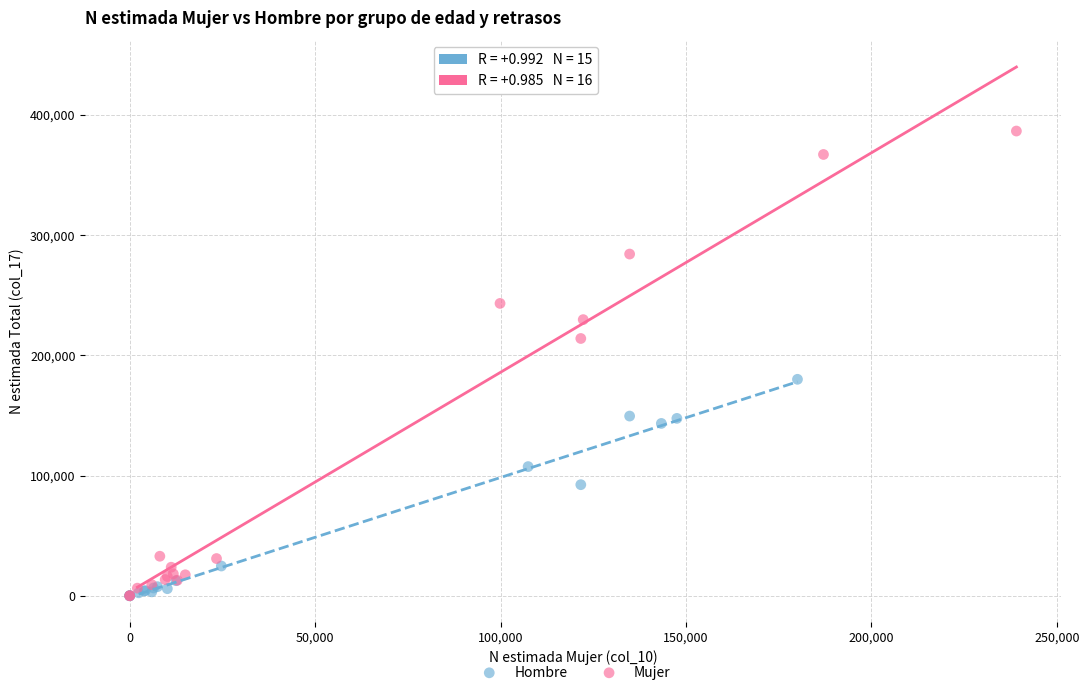

Which series has the largest Y range (max minus min)?

Mujer